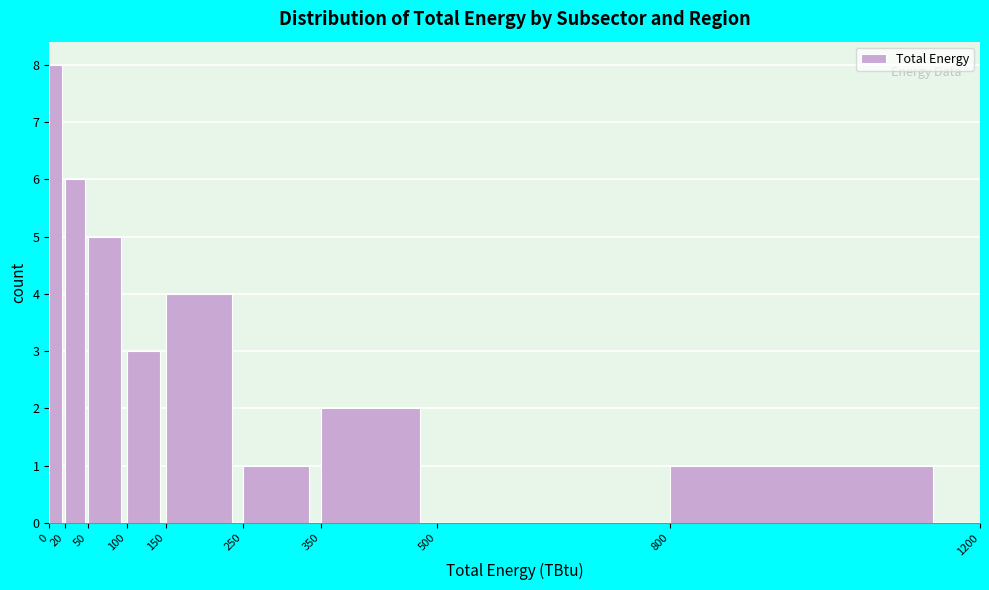

Reading left to right, transcribe this chart: for each bar, give the range it covers on the x-axis and its height. The values are not printed on the chart, so give them approximately, as read against the axis.

0 to 20: 8
20 to 50: 6
50 to 100: 5
100 to 150: 3
150 to 250: 4
250 to 350: 1
350 to 500: 2
500 to 800: 0
800 to 1200: 1